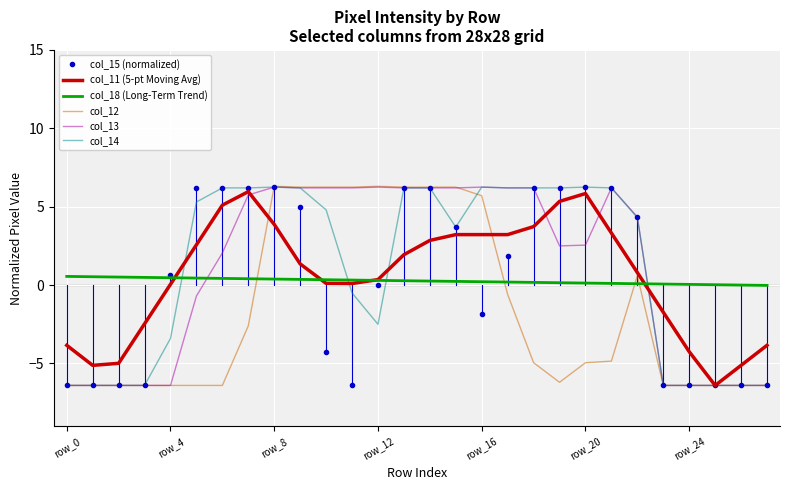

What is the minimum value shown in the chart?

-6.4